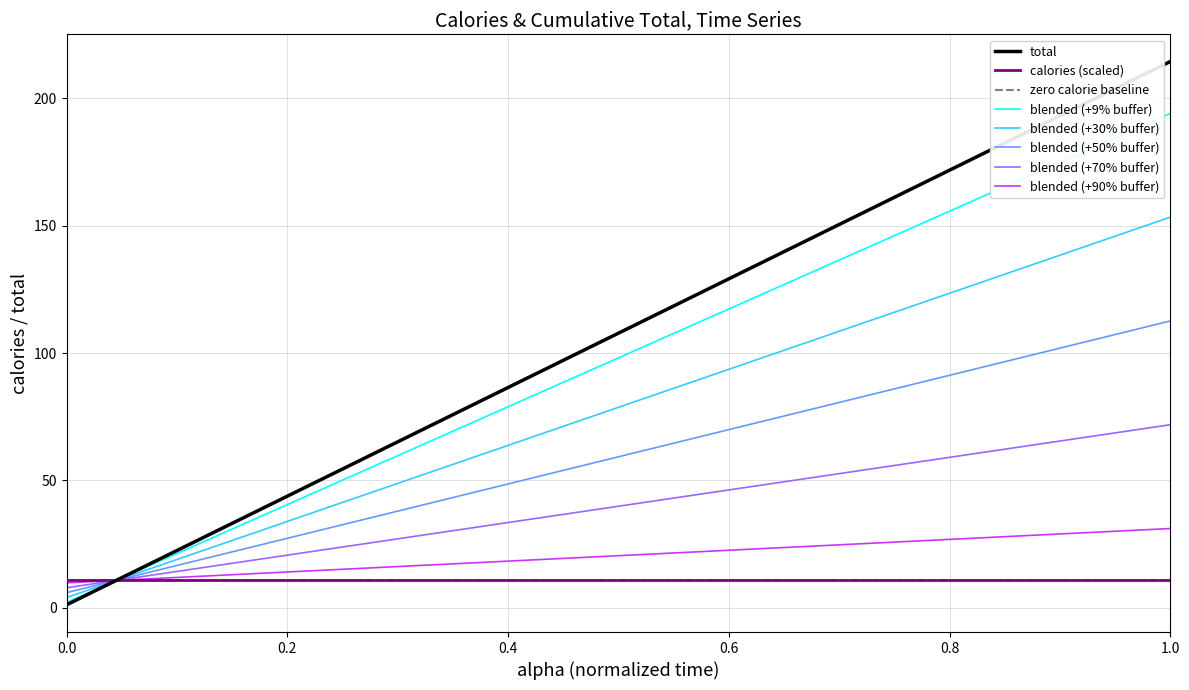

Is this an area chart (filled region under the line)?

No